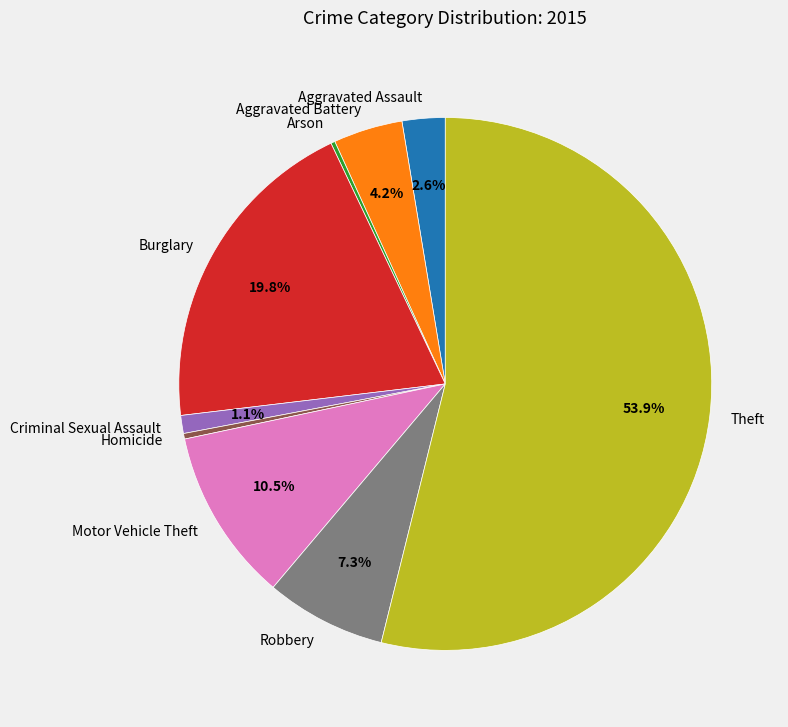

Which has a higher value, Aggravated Assault or Aggravated Battery?

Aggravated Battery